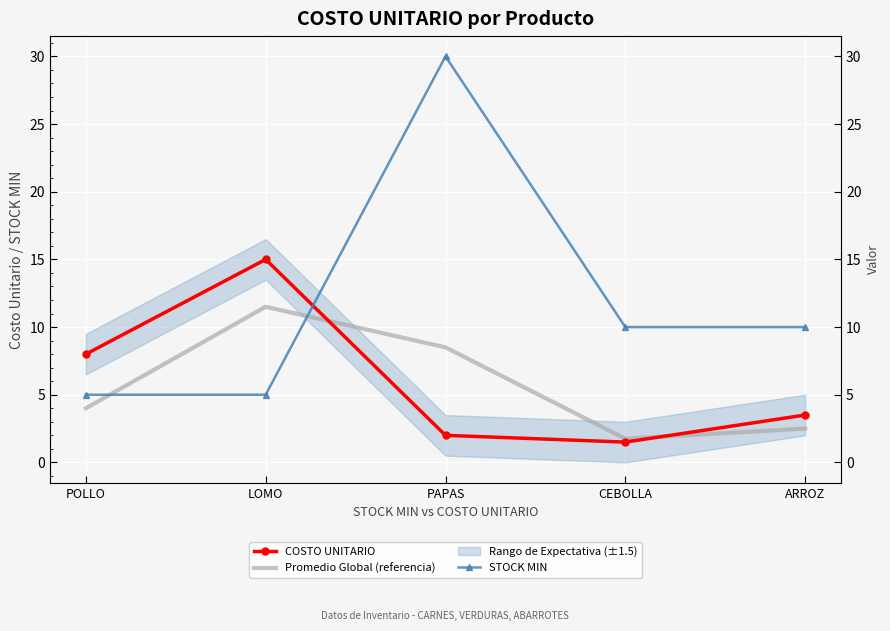

Where do STOCK MIN and COSTO UNITARIO first cross each other?

LOMO and PAPAS